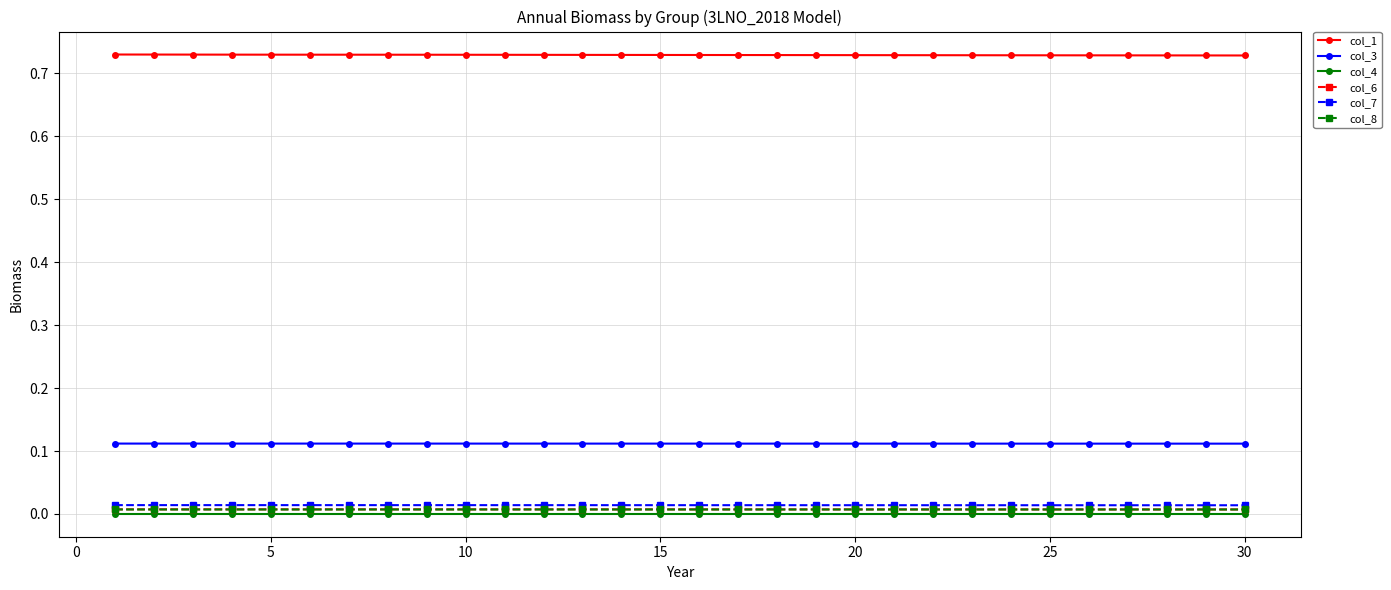

Which series has the largest total across all categories?

col_1